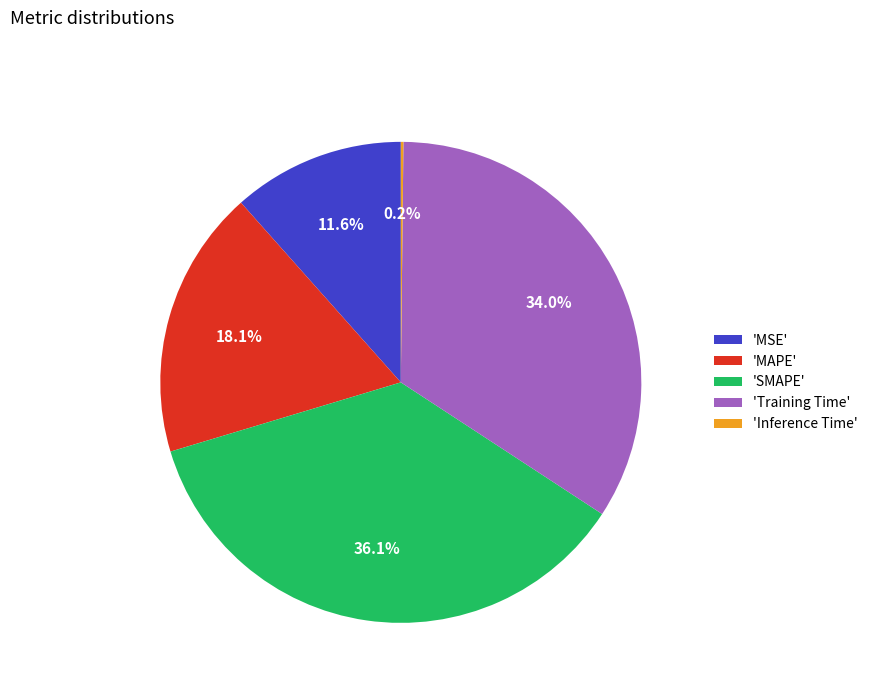

To the nearest percent, what is the average slice percentage?

20%